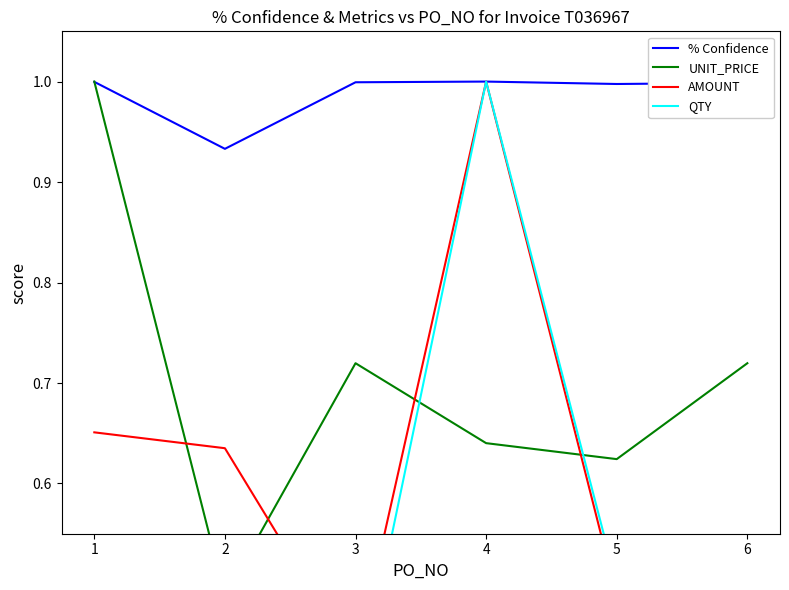

Which category has the highest value in the % Confidence series?

4